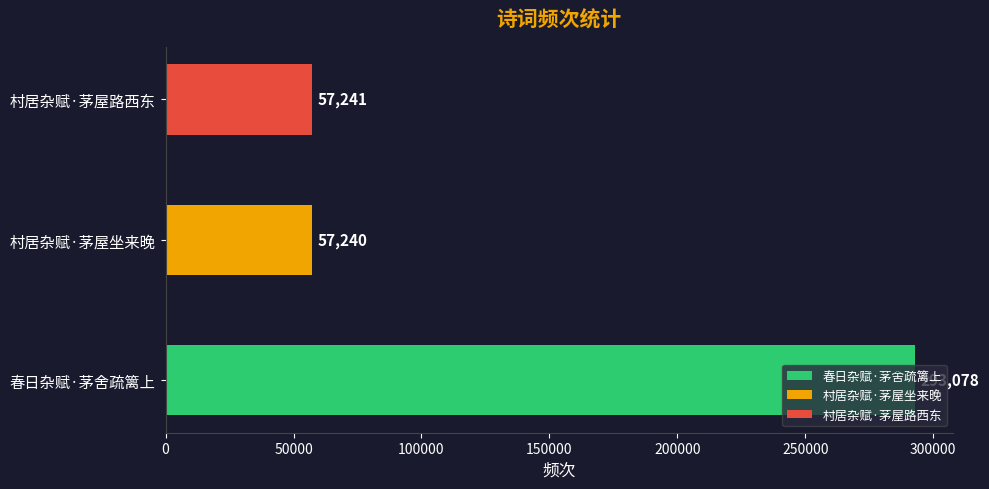

What is the approximate value at 村居杂赋·茅屋路西东, to the nearest 10?

57240